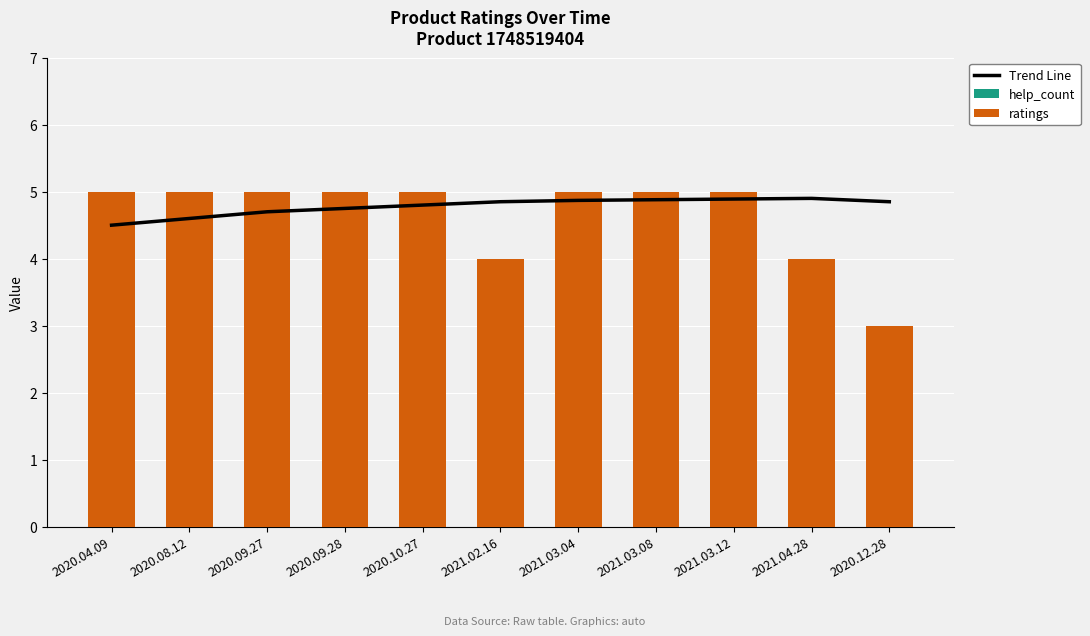

How many distinct data groups are displayed?

3